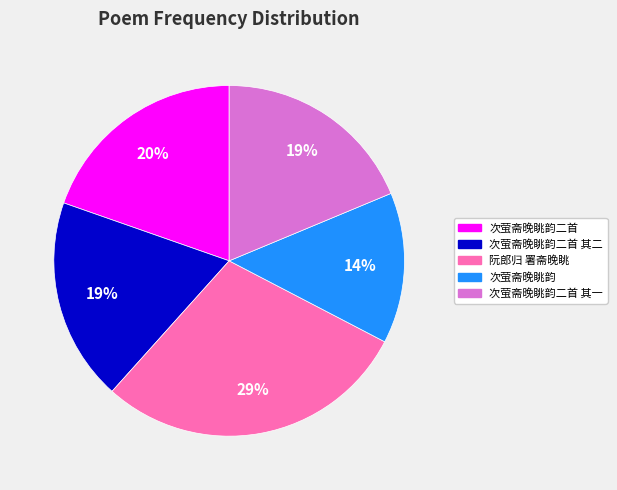

Is there any slice that represents more than half of the pie?

No